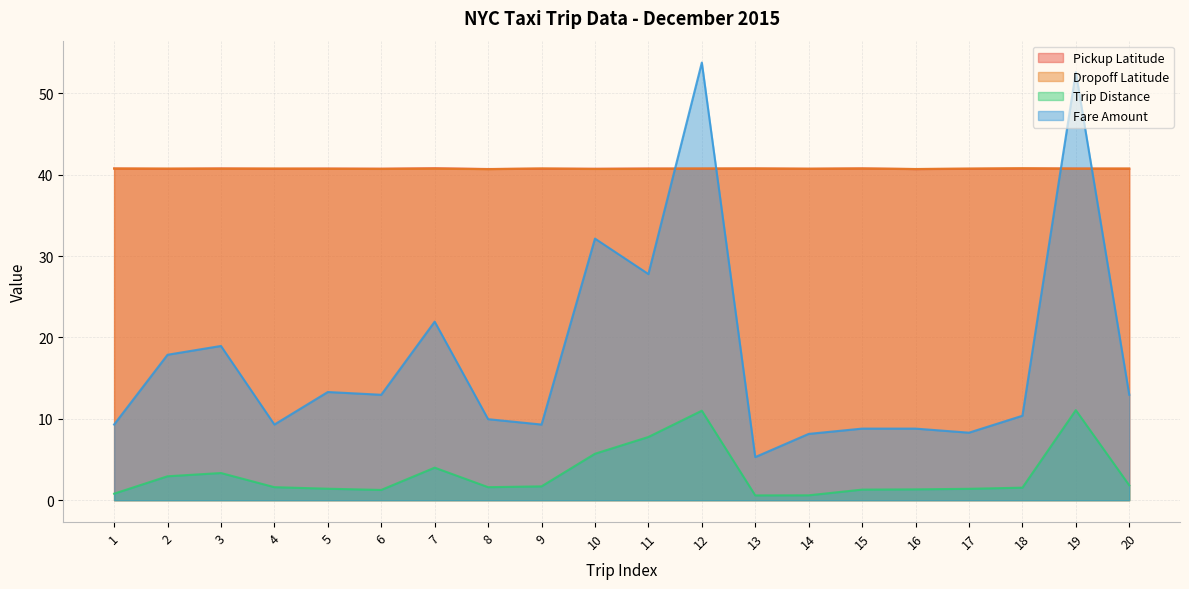

What are all the series names shown in the legend?

Pickup Latitude, Dropoff Latitude, Trip Distance, Fare Amount